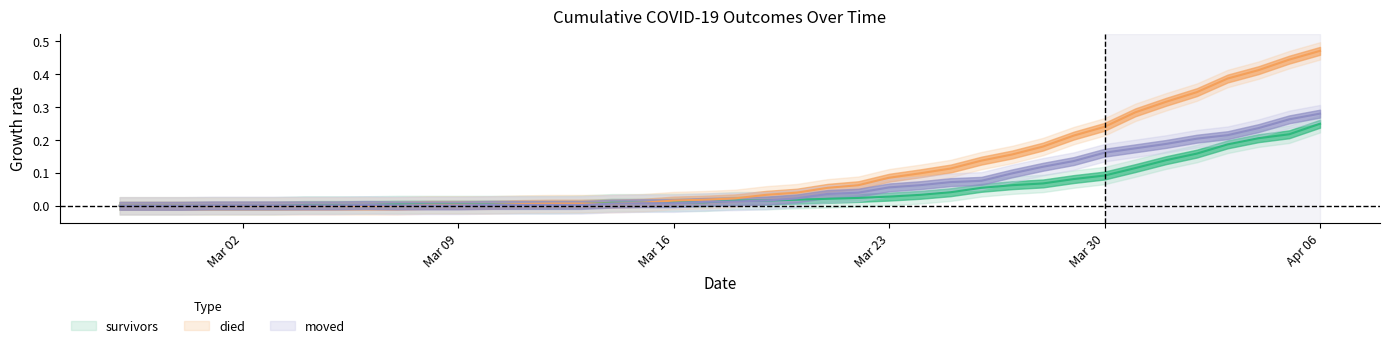

Does the chart display data point markers on the line(s)?

No